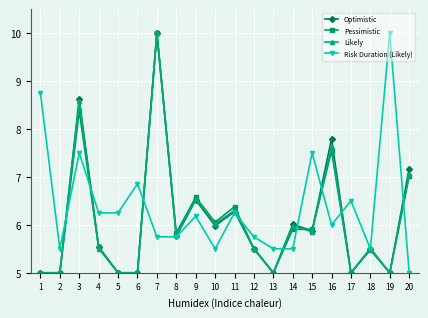

True or false: Risk Duration (Likely) has a value of 10.0 at 19.

True